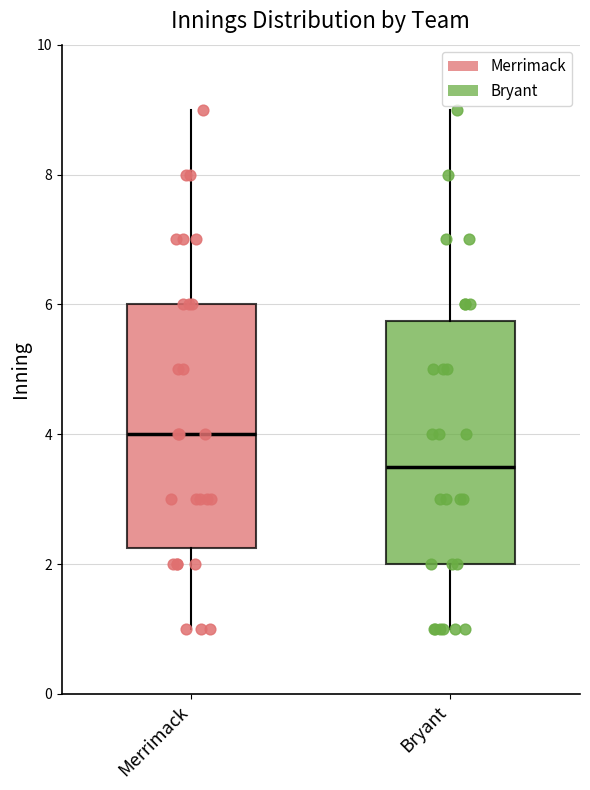

Where is the upper edge of the box for Merrimack on the y-axis? The values are not printed on the chart, so give them approximately, as read against the axis.

6.0